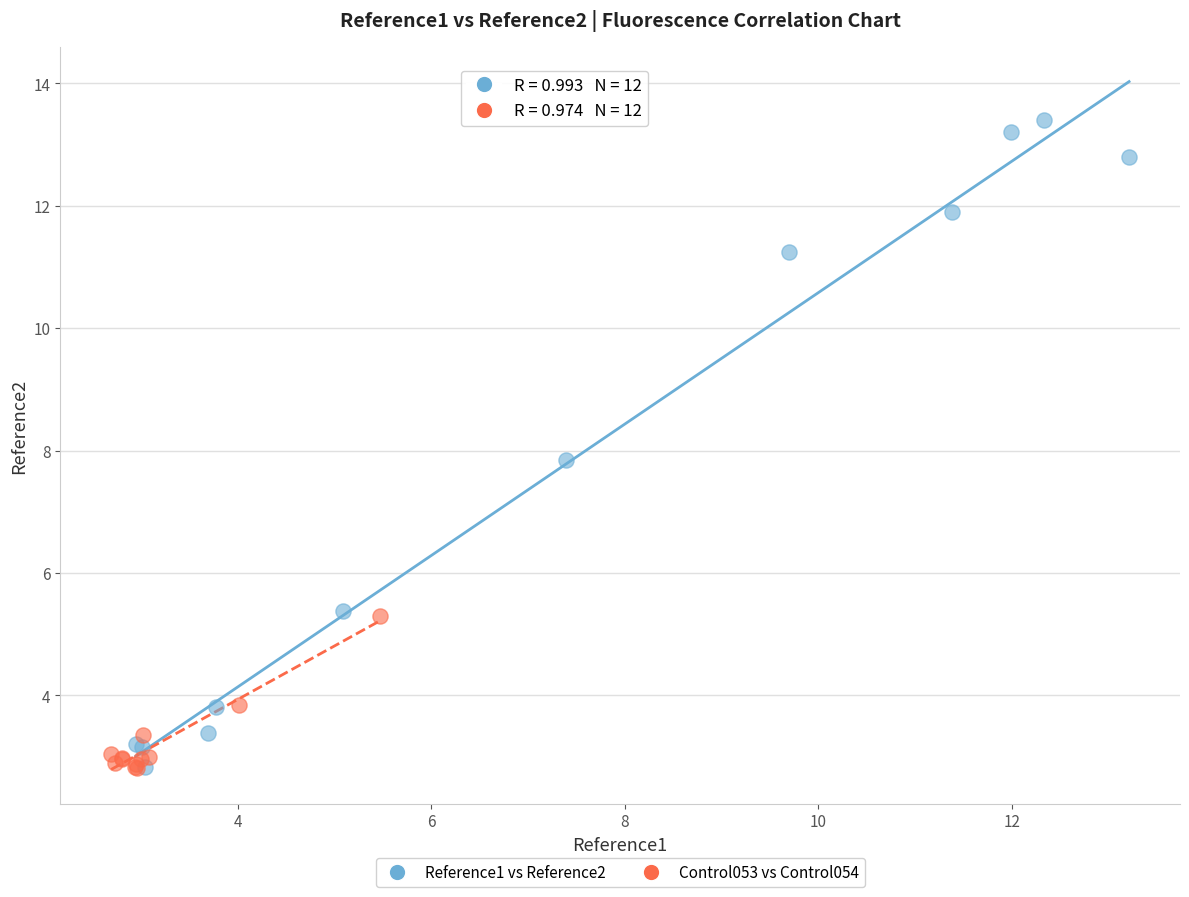

Which series has the widest spread of Y values?

Reference1 vs Reference2